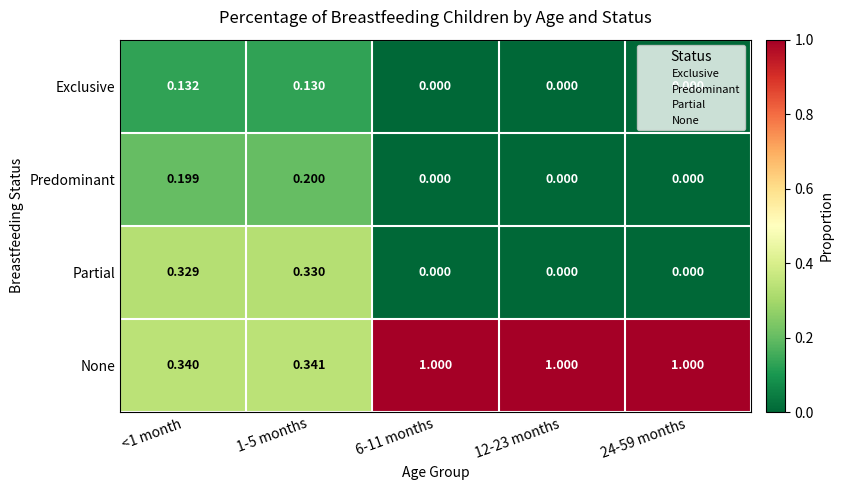

Is the value of None at <1 month greater than the value of Partial at 24-59 months?

Yes